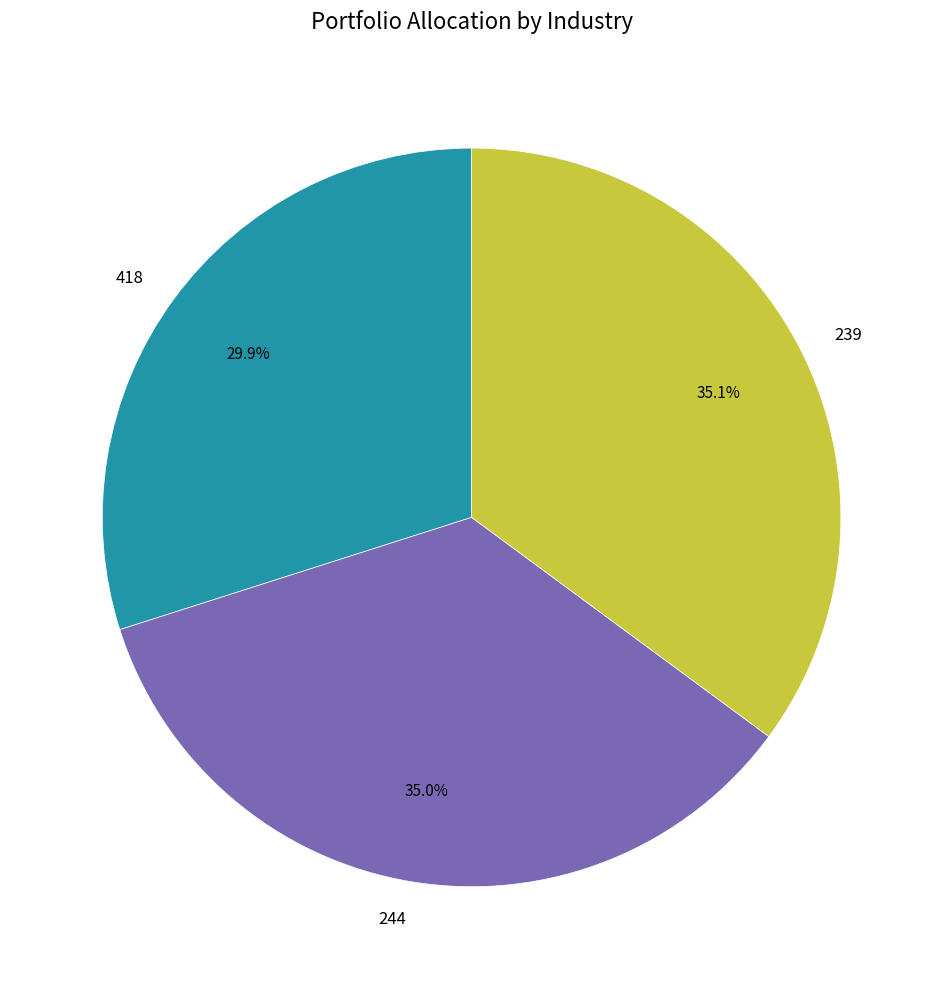

Does 239 represent more than half of the total?

No